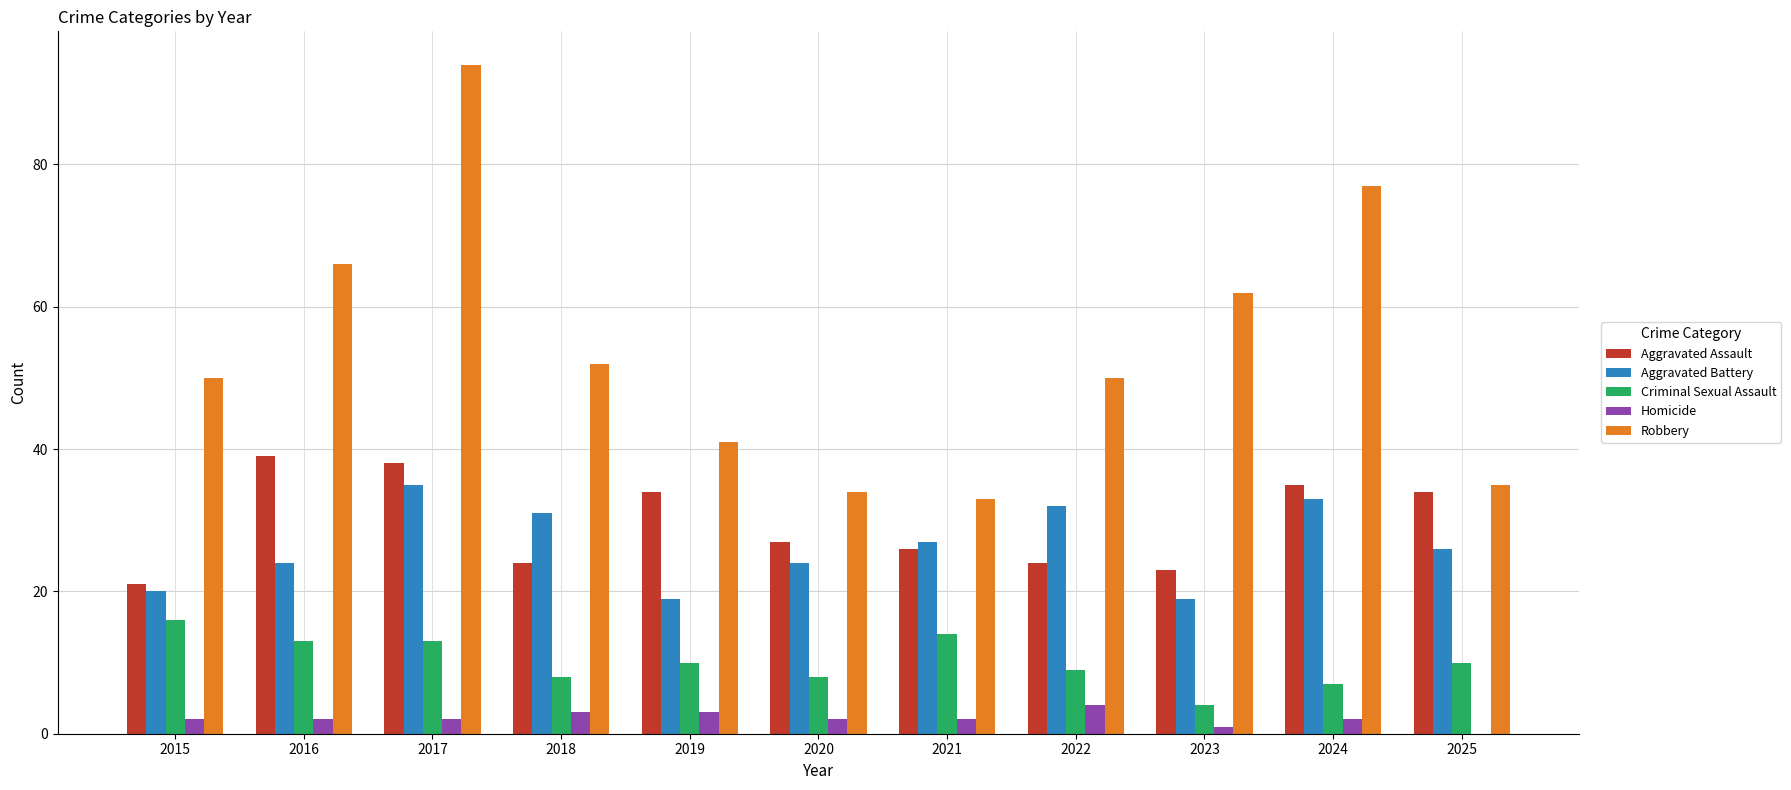

What is the average value of the Aggravated Assault series?

30